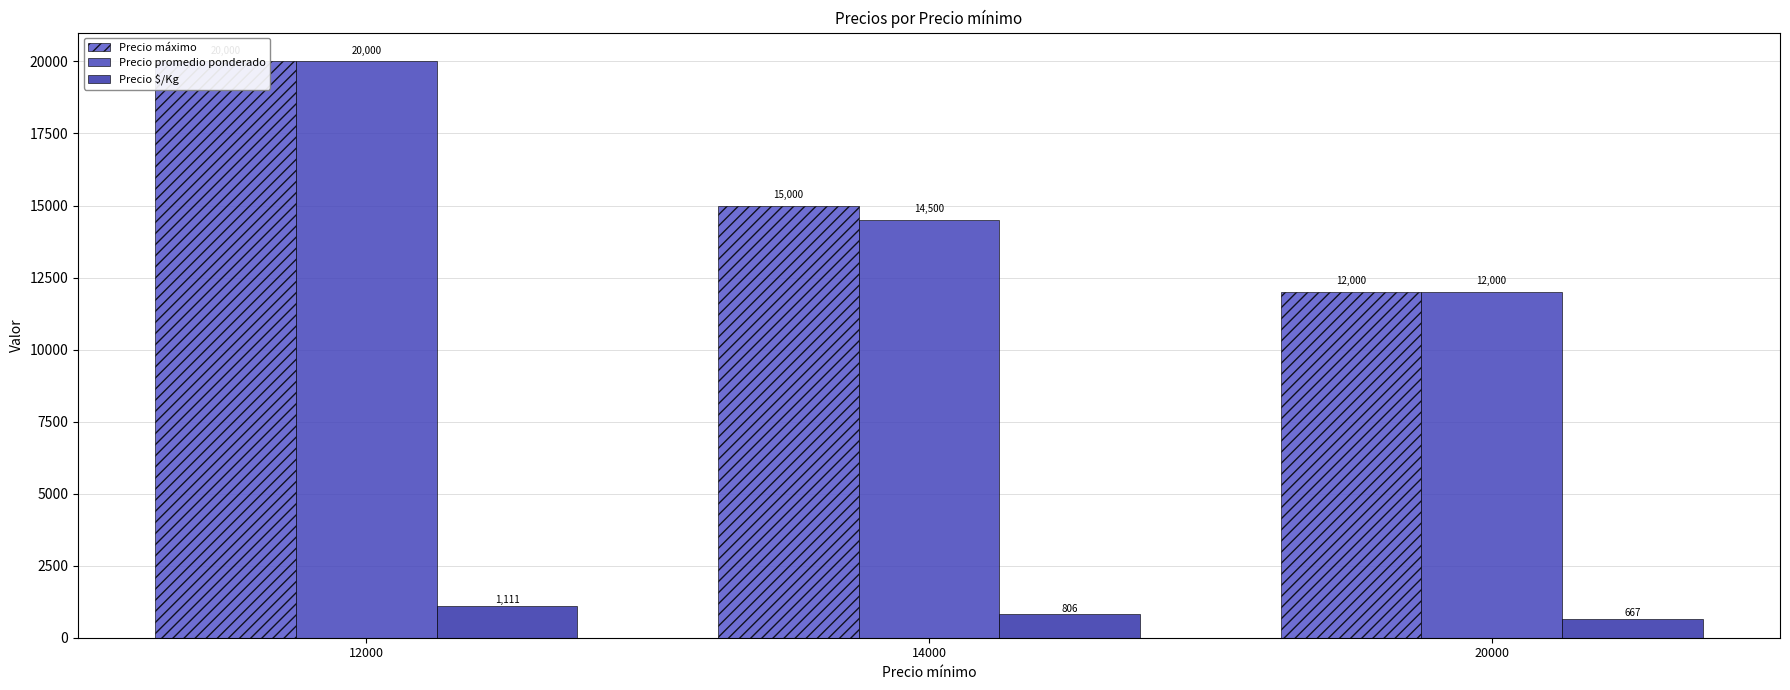

What is the highest value of the Precio promedio ponderado series?

20000